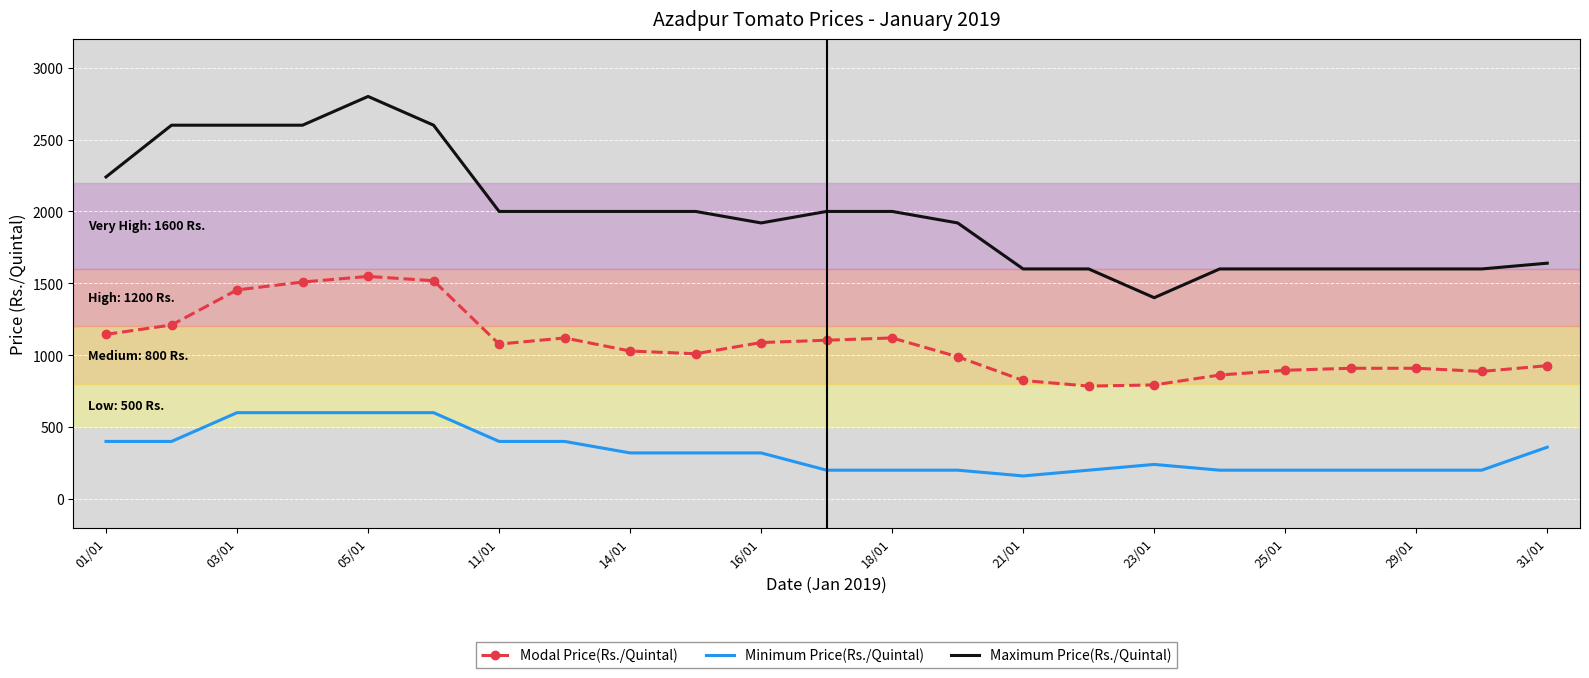

How many values in the Minimum Price(Rs./Quintal) series are below 320?

11